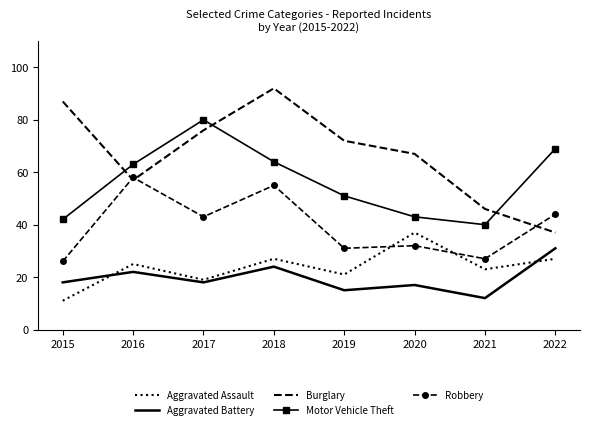

At how many categories does at least one series exceed 73?

3